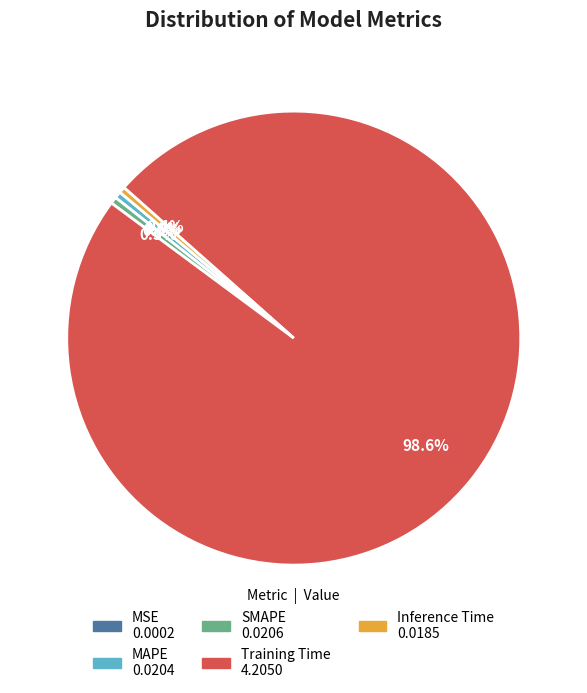

Does Training Time represent more than half of the total?

Yes